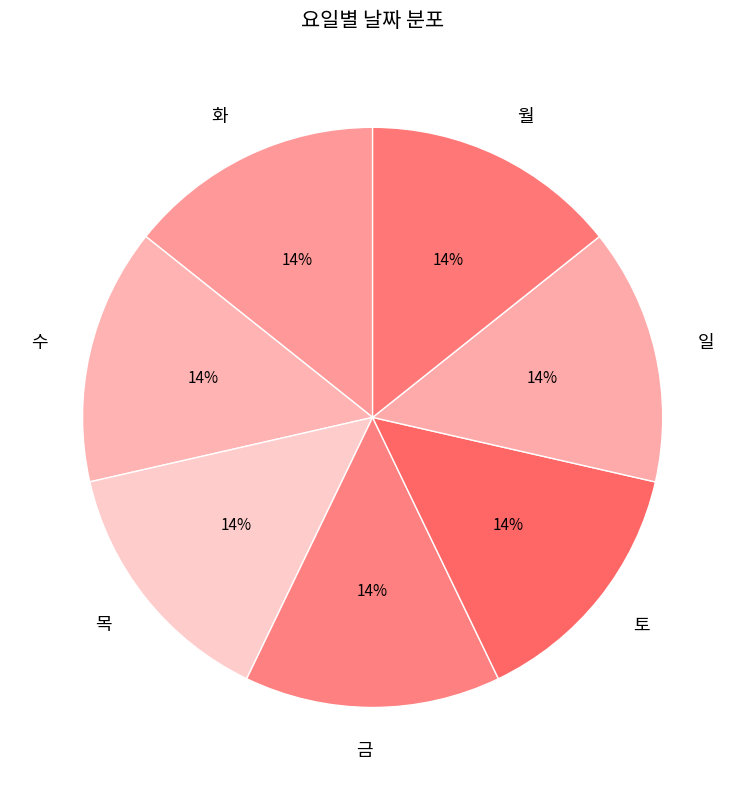

Do 목 and 금 together represent more than half of the pie?

No